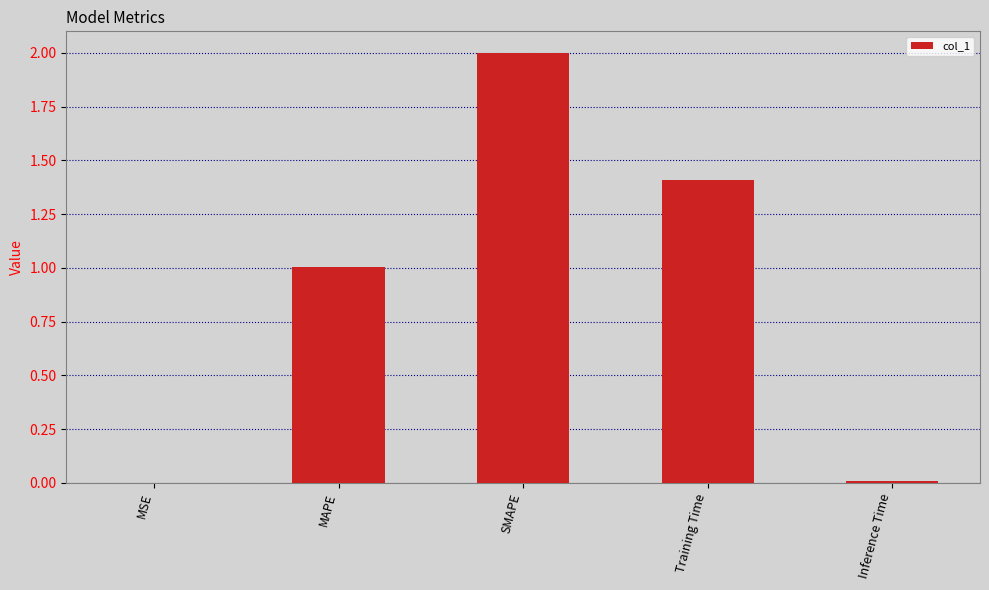

What is the greatest value displayed?

2.0